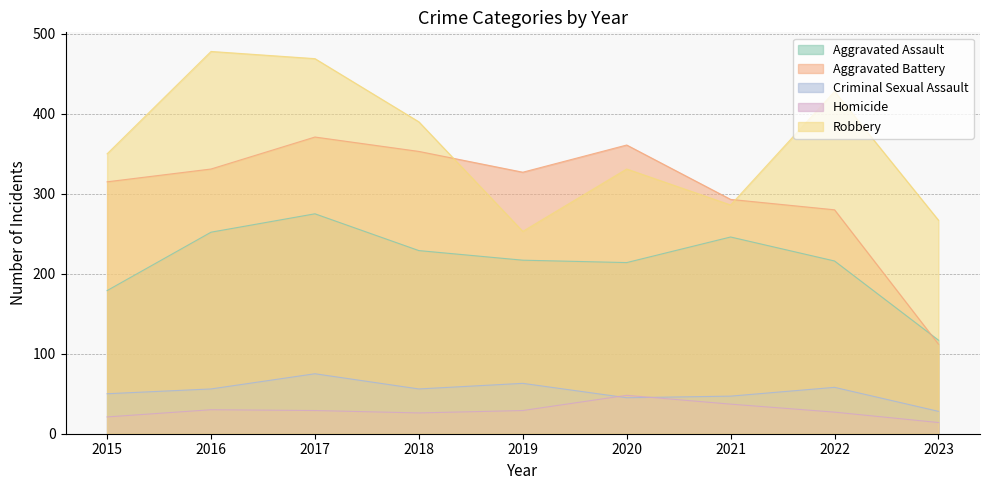

Which series has the largest total across all categories?

Robbery